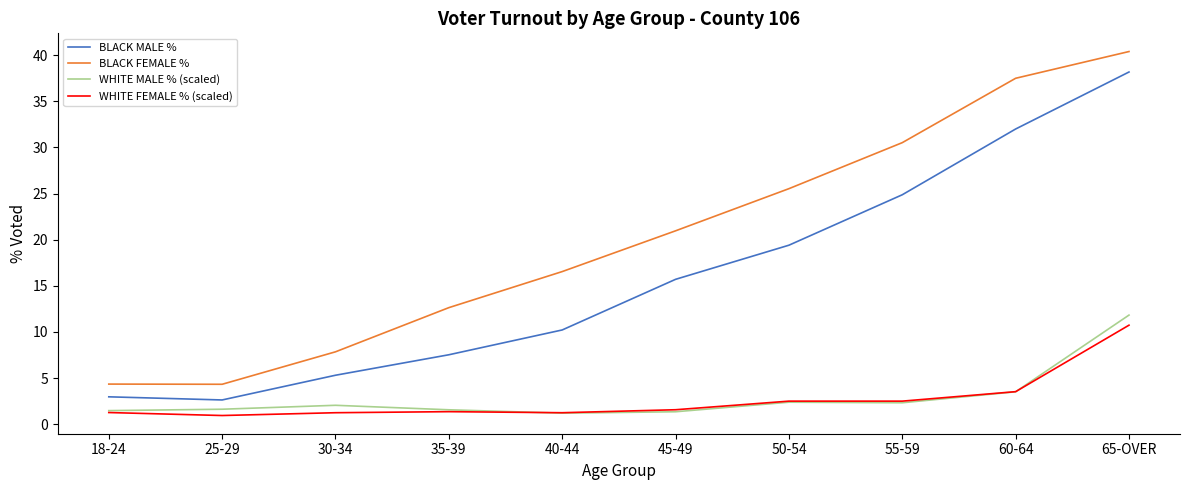

What position from the right is 35-39?

7